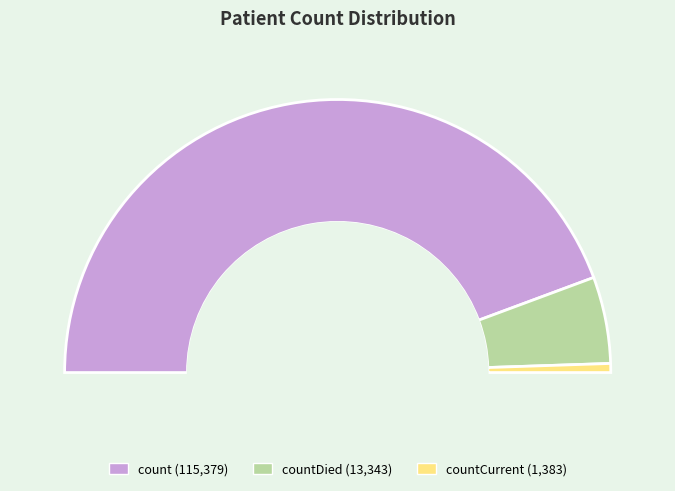

The countDied slice represents 23% of the pie. True or false?

False